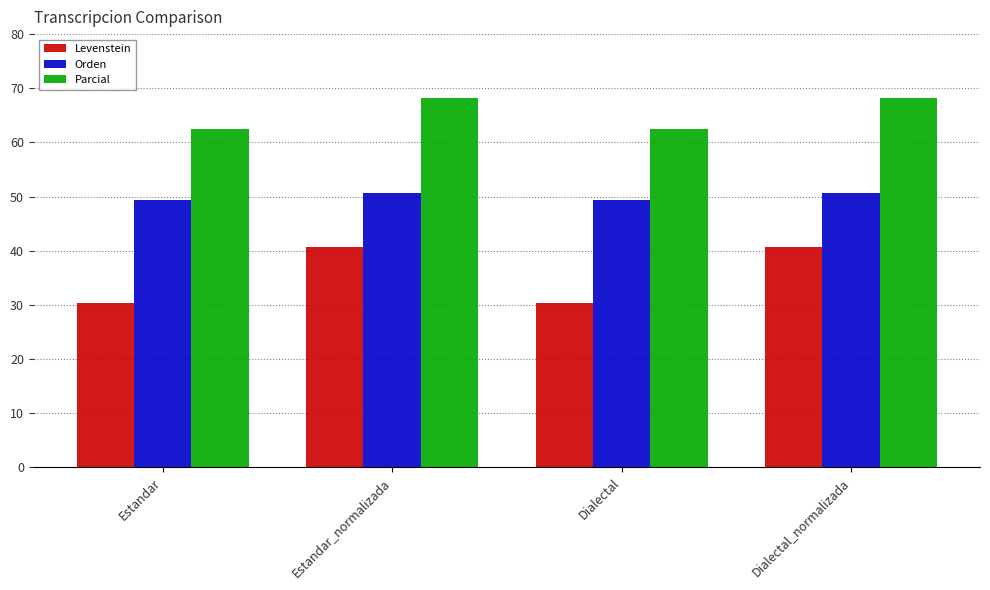

What is the difference between the maximum and second lowest values in the Levenstein series?

10.4